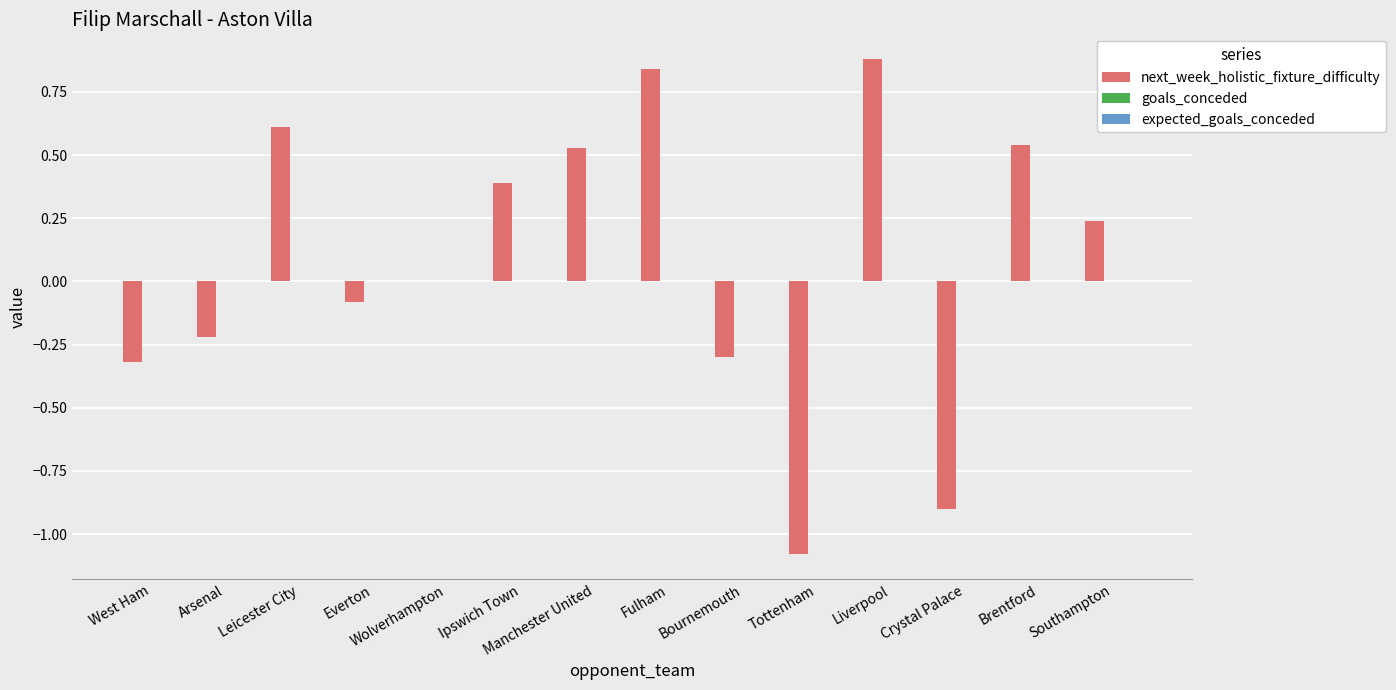

What is the sum of all values?

1.1